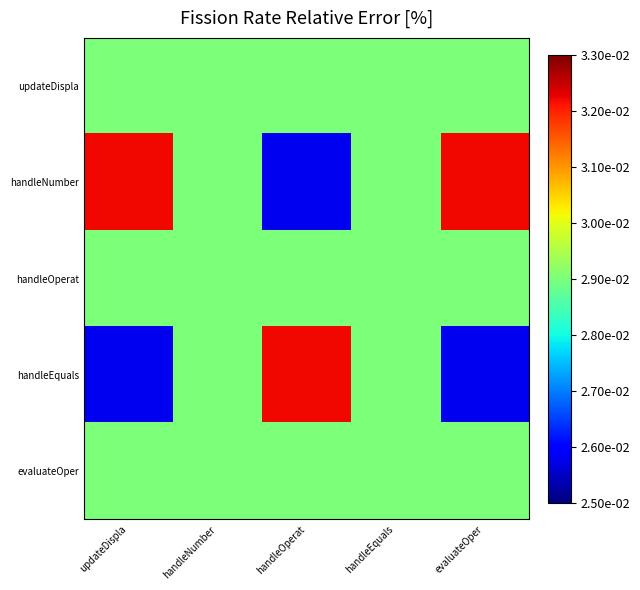

How many series are shown in this chart?

5